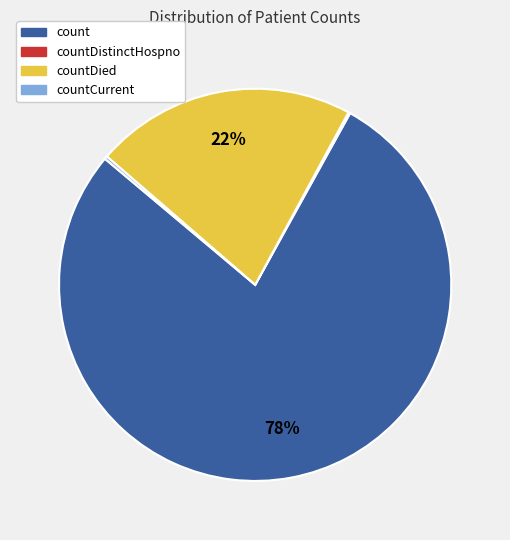

Is there a majority slice in this chart?

Yes